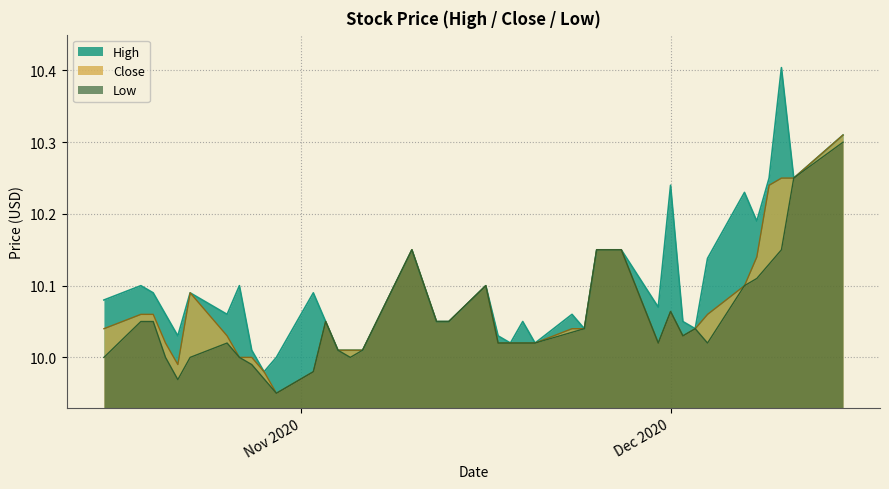

Rank the series by their maximum value, from lowest to highest.

Low, Close, High